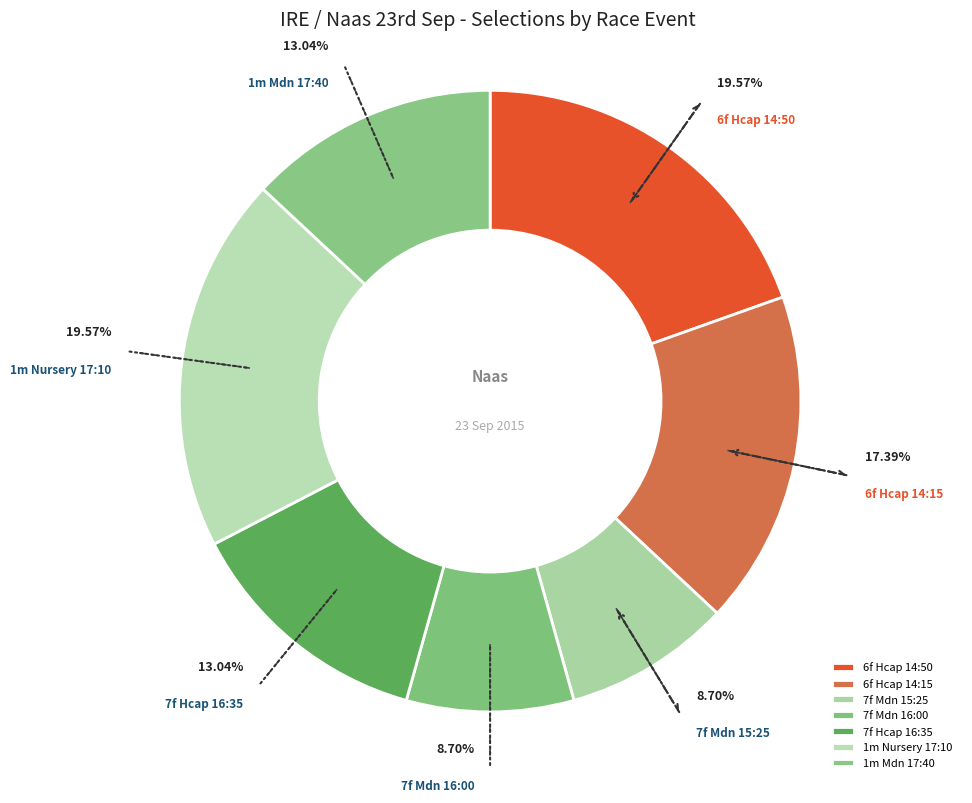

Do 7f Mdn 15:25 and 1m Mdn 17:40 together represent more than half of the pie?

No